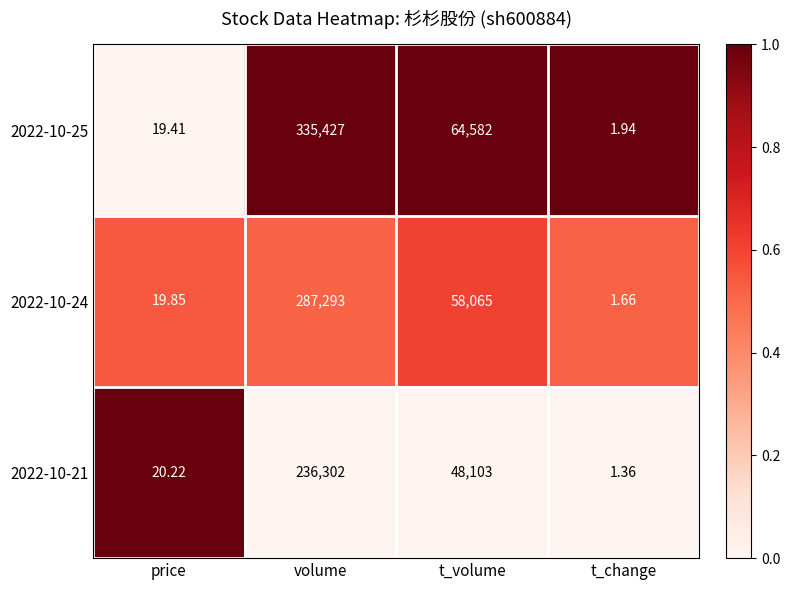

Which series has the widest spread of values?

2022-10-25